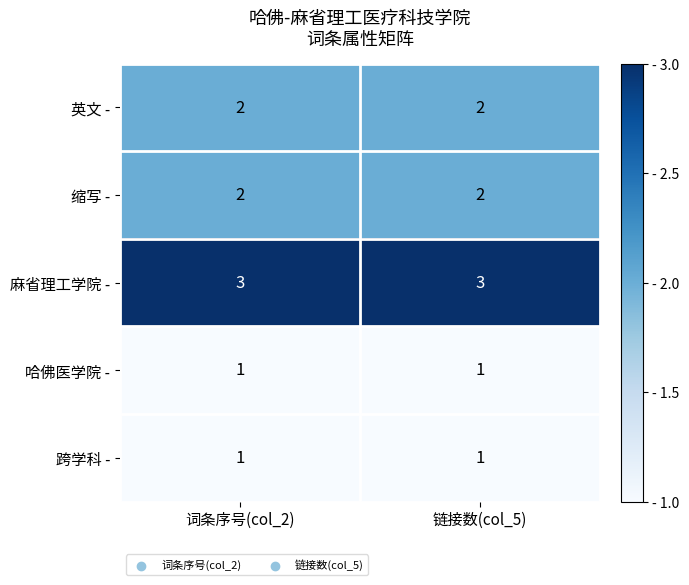

What is the total value across all series at 链接数(col_5)?

9